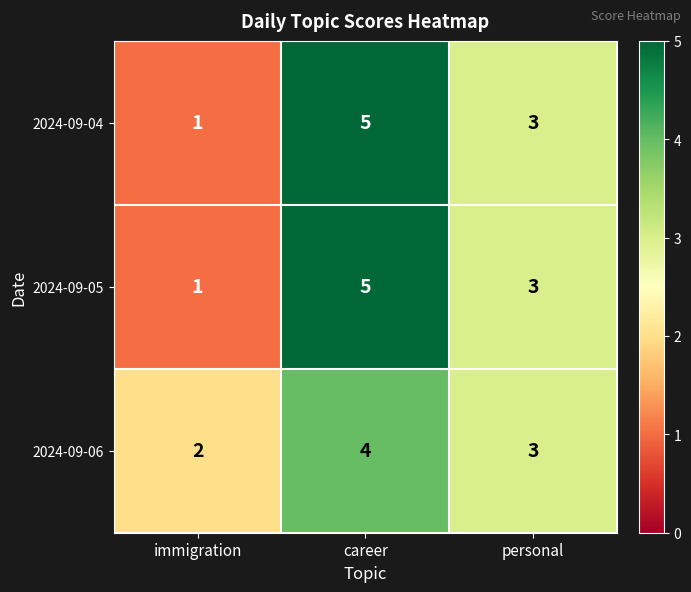

Which label corresponds to the smallest value in the chart?

immigration